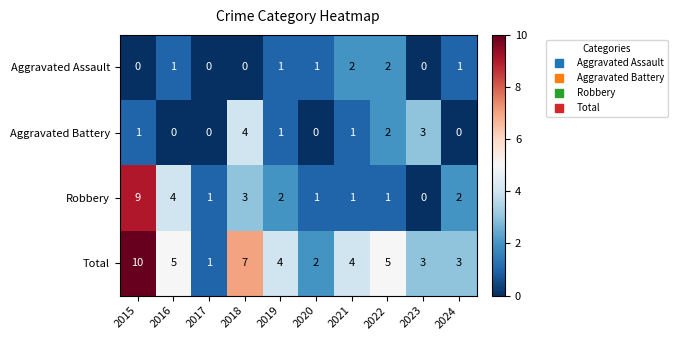

Which series changed the most between 2015 and 2018?

Robbery